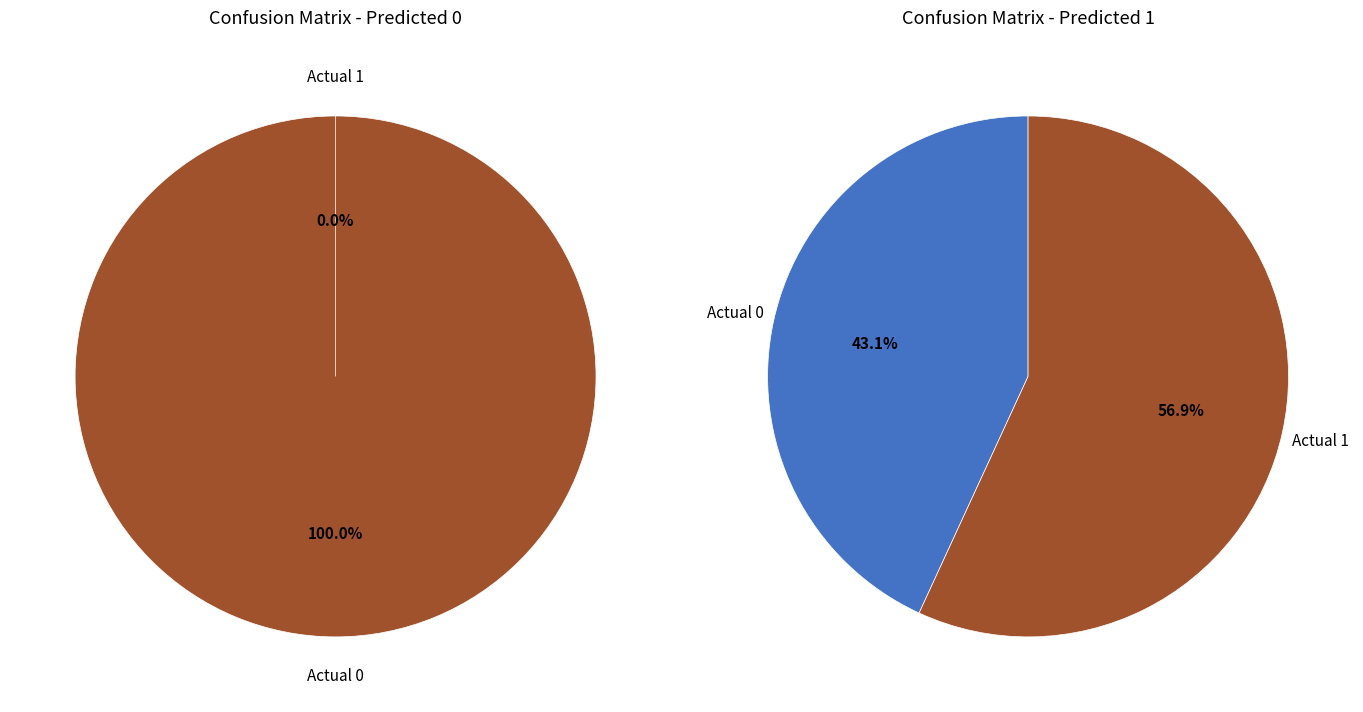

Which slice is the largest?

Actual 1